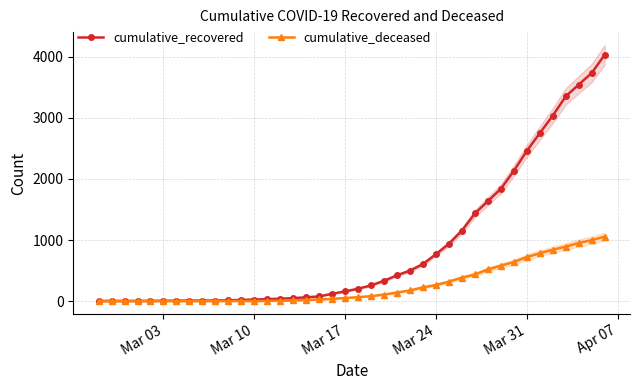

True or false: cumulative_deceased and cumulative_recovered cross at least once.

False